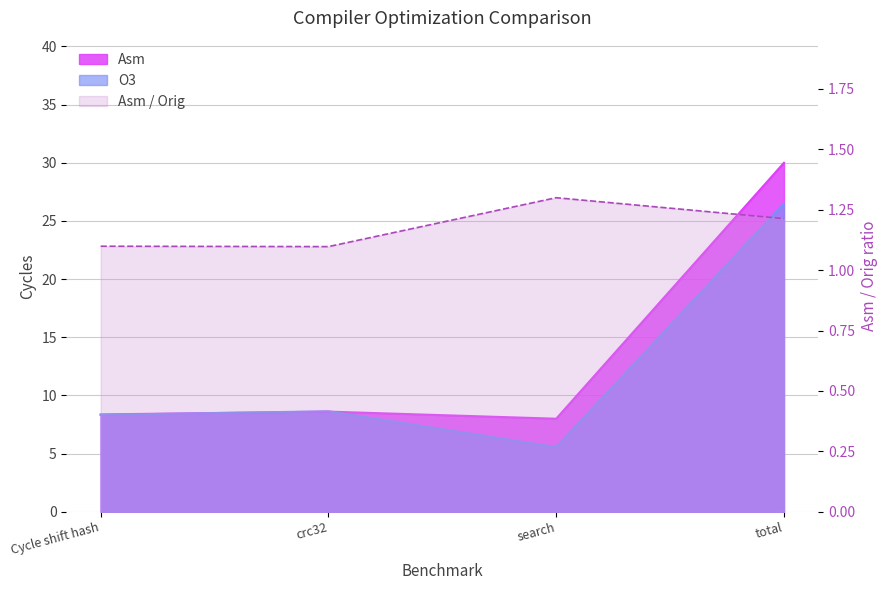

At which label is Asm closest to 19?

crc32